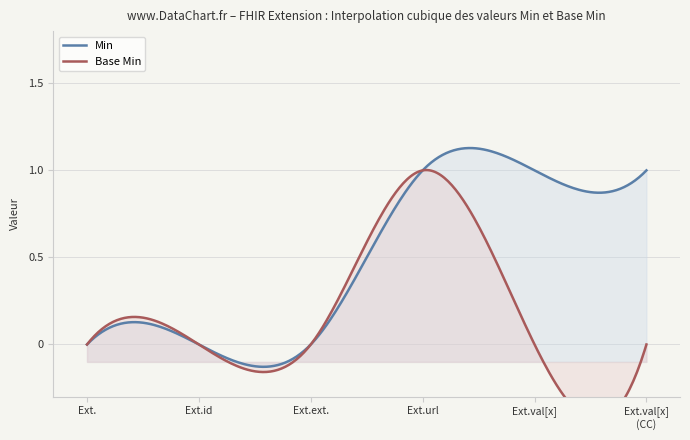

True or false: Base Min has a value of 0 at Extension.id.

True